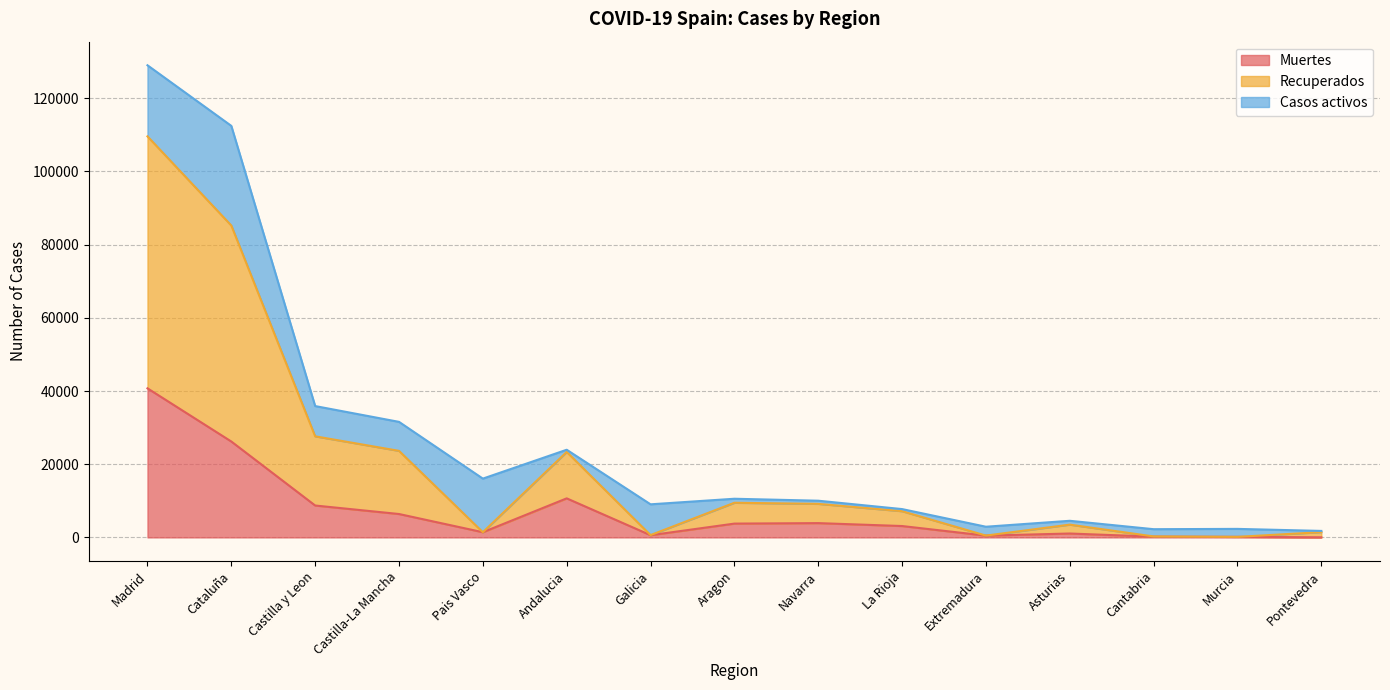

What is the maximum value for Muertes?

40736